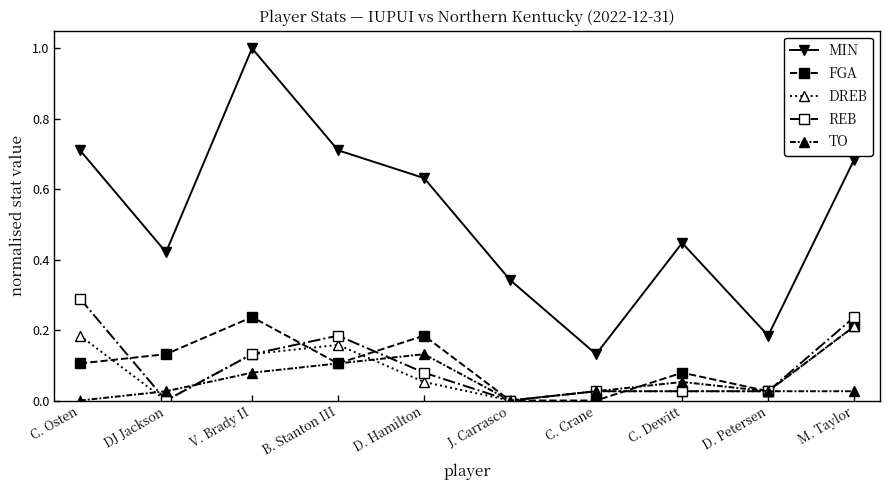

True or false: DREB and MIN cross at least once.

False